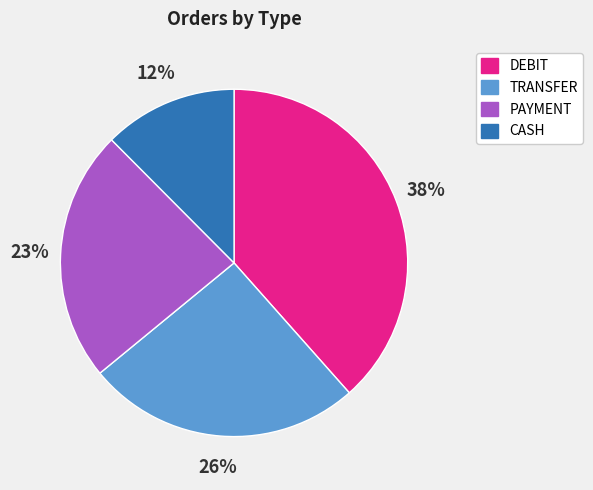

To the nearest percent, what is the combined percentage of TRANSFER and CASH?

38%